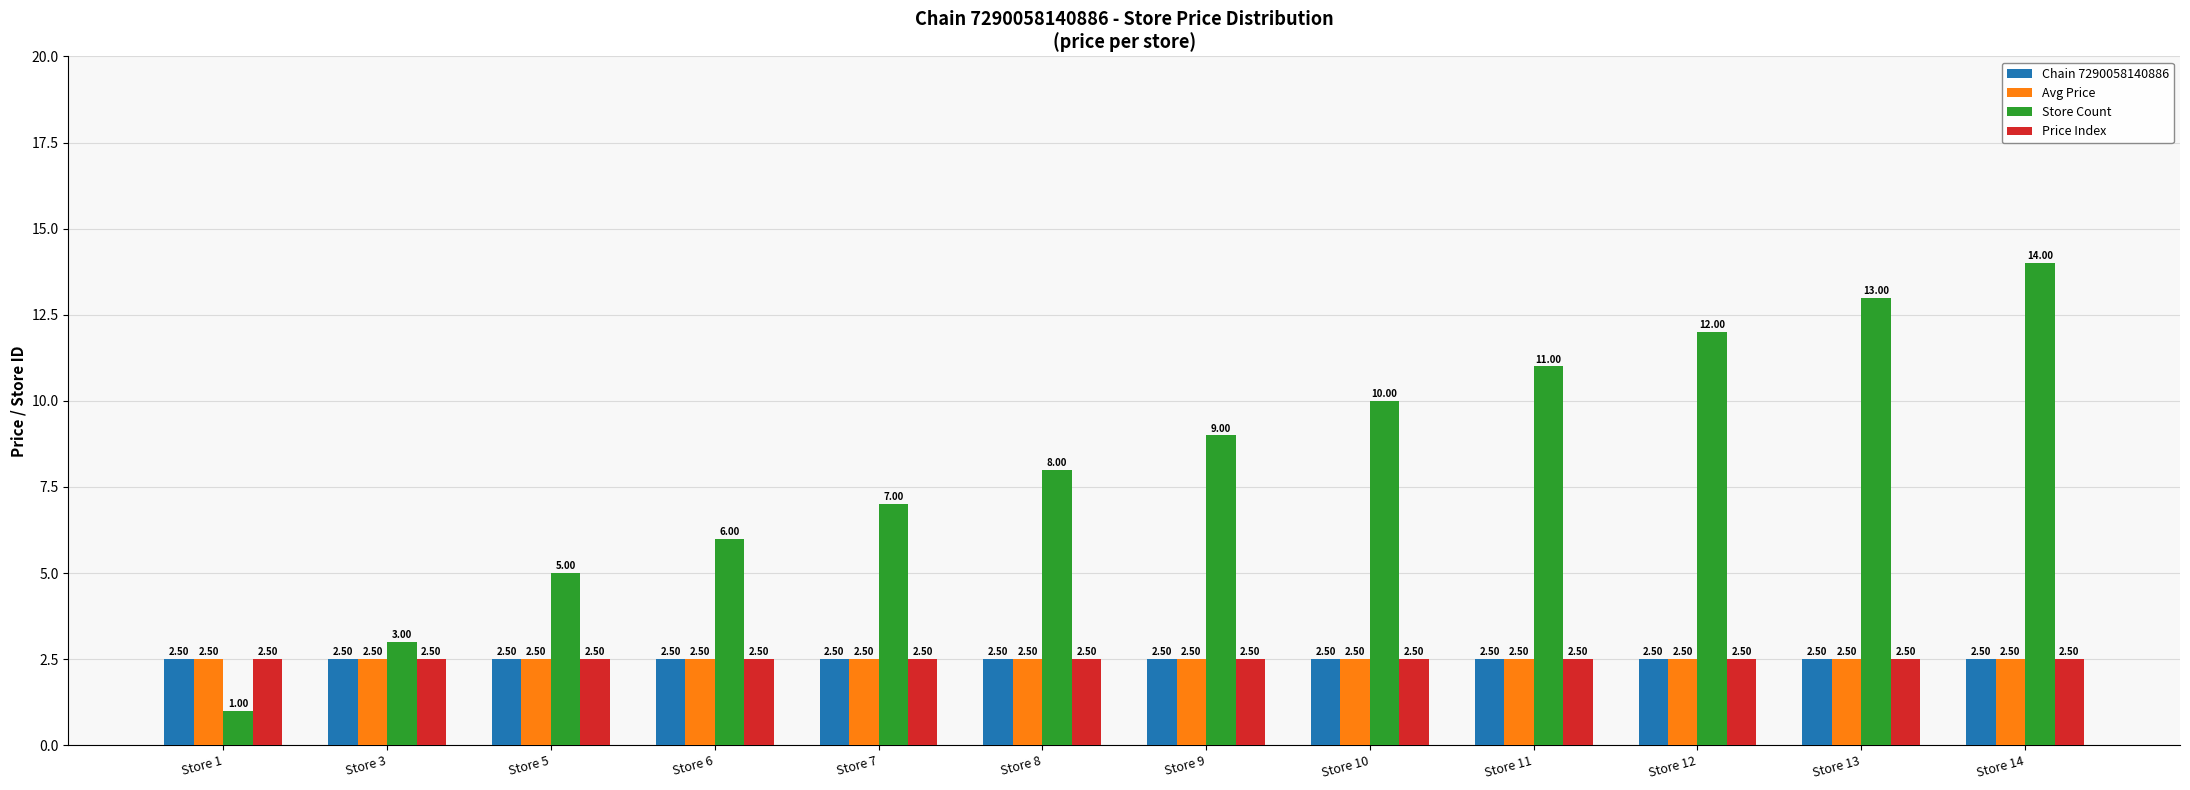

What is the difference between the highest and lowest values at Store 13?

10.5